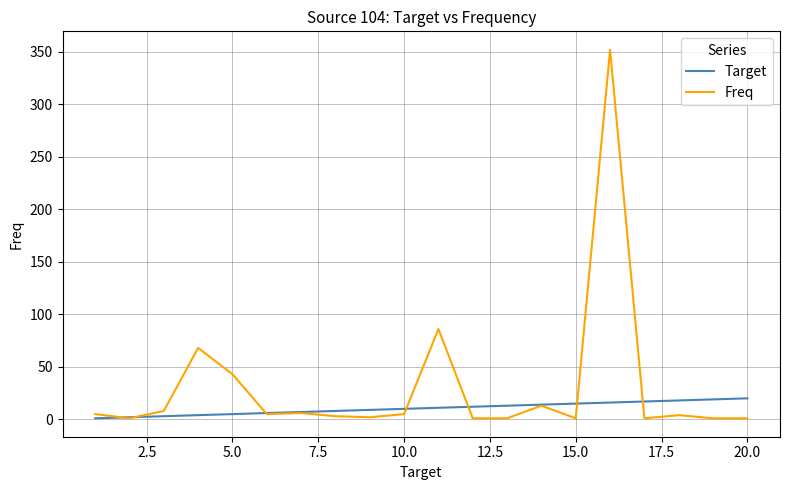

Which series has the widest spread of values?

Freq